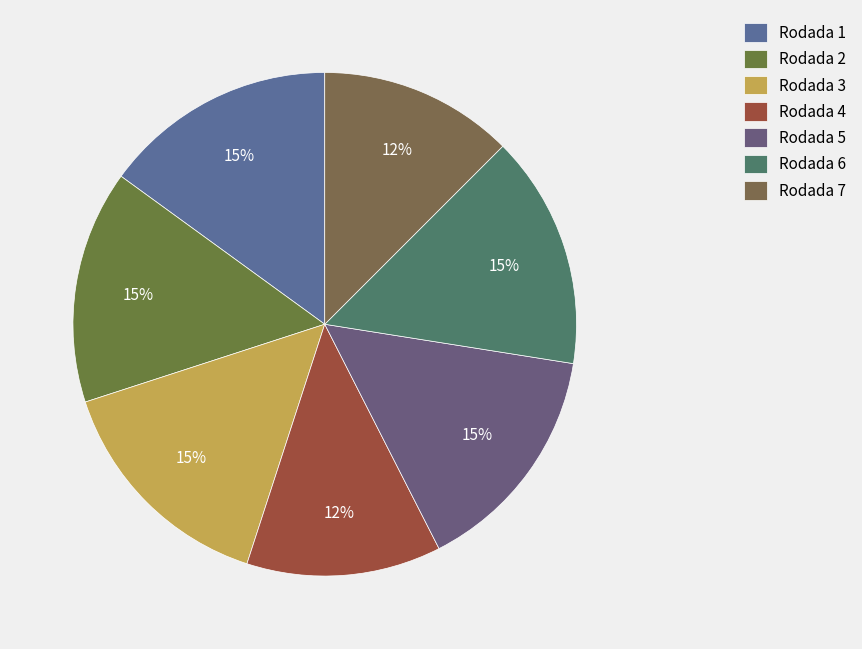

Is the sum of Rodada 7 and Rodada 5 greater than half?

No